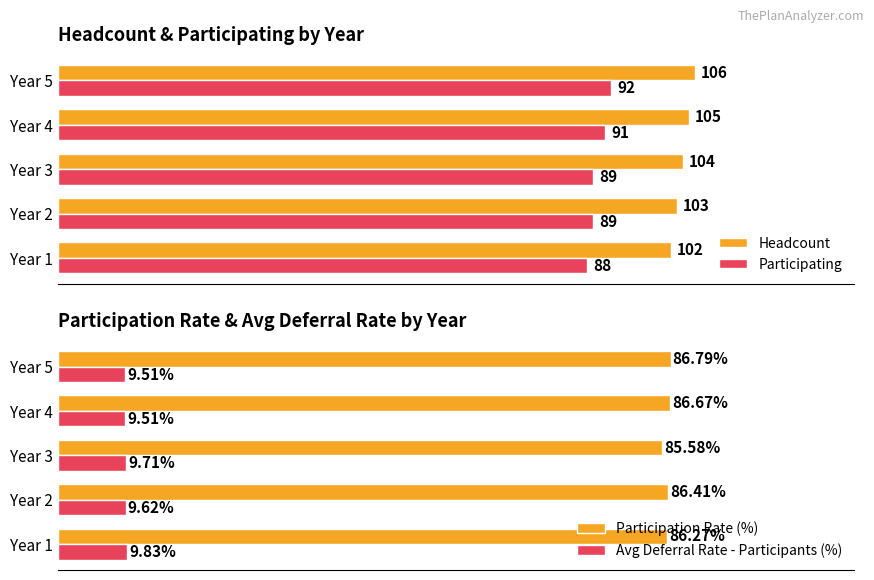

Is the value of Headcount at Year 4 greater than the value of Participating at Year 1?

Yes